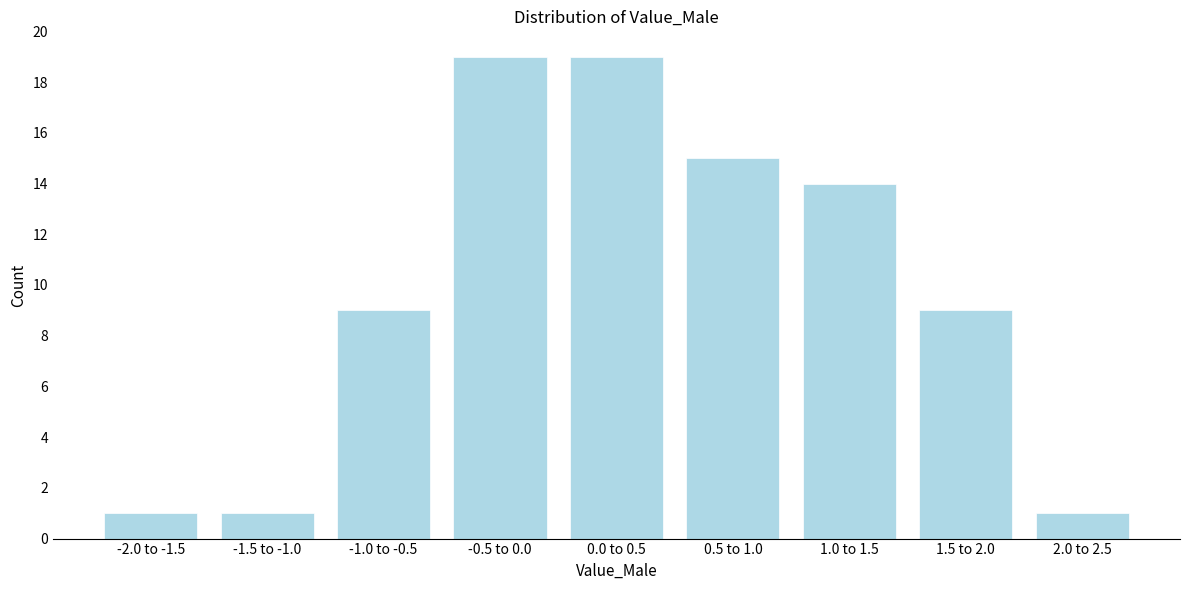

Reading left to right, extract all data points from this chart.

1	1	9	19	19	15	14	9	1